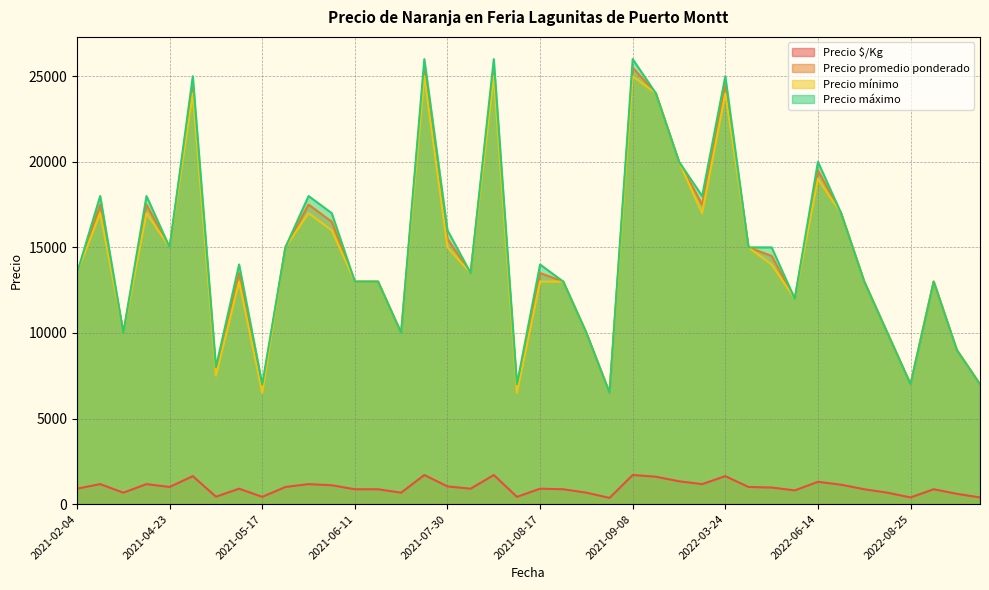

What is the label of the 27th point from the right?

2021-07-22